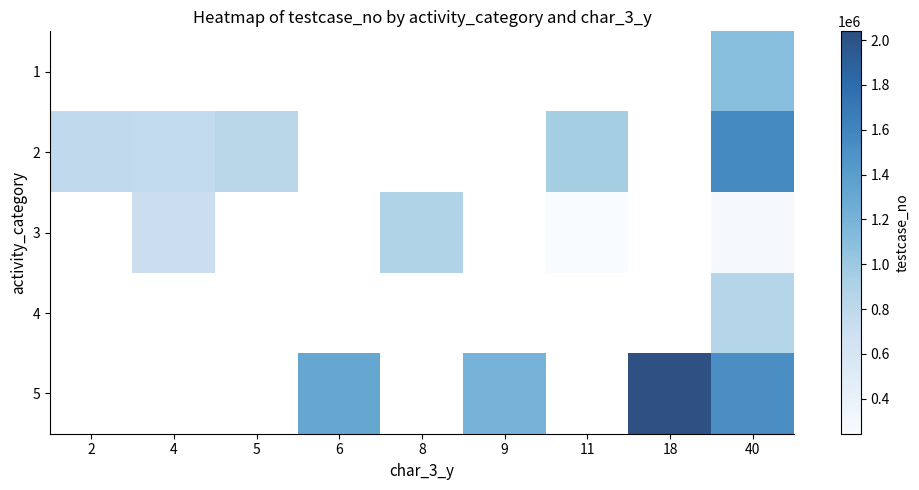

What is the smallest value displayed?

243506.0